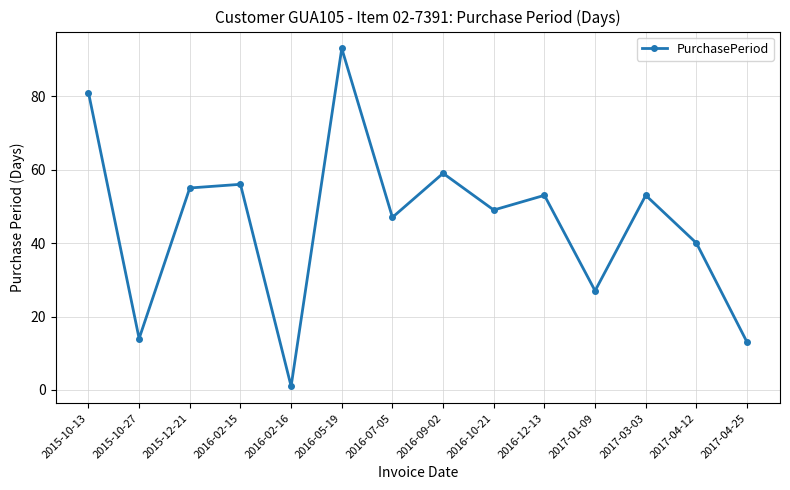

Where is the first local minimum?

2015-10-27